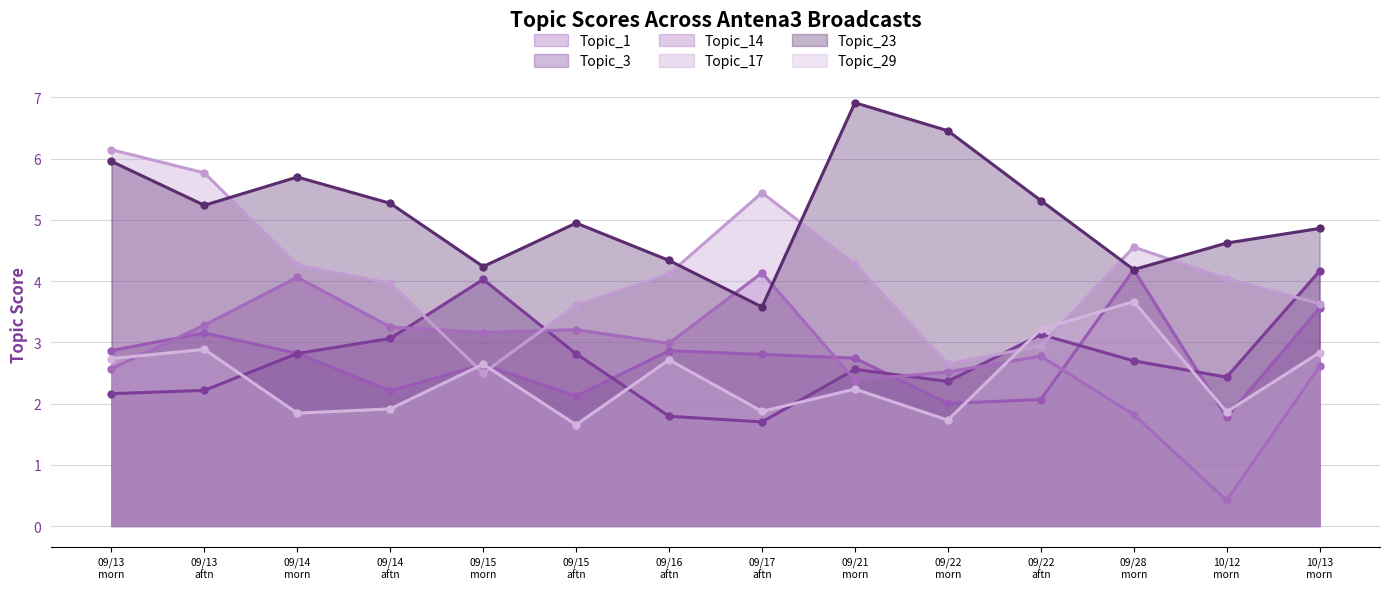

What is the minimum value for Topic_17?

2.5